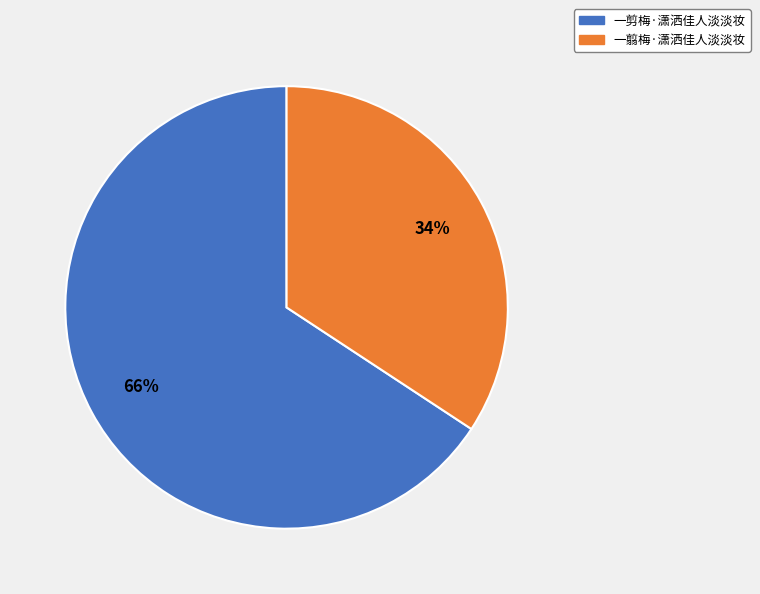

What is the majority slice?

一剪梅·潇洒佳人淡淡妆